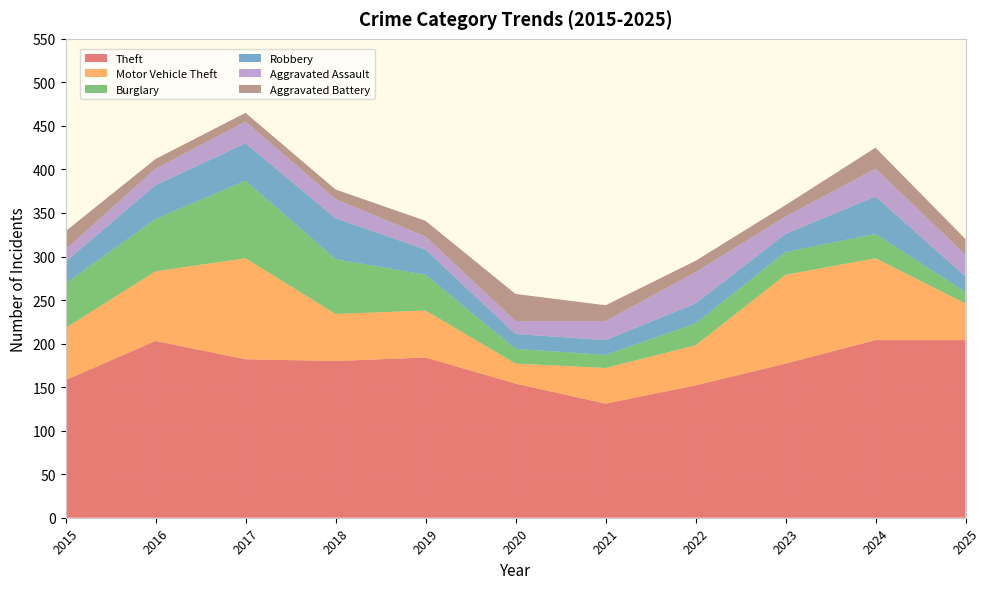

Reading right to left, transcribe all the data shown in this chart.

Theft: 2025=204	2024=204	2023=177	2022=152	2021=131	2020=154	2019=184	2018=180	2017=182	2016=203	2015=158
Motor Vehicle Theft: 2025=42	2024=94	2023=102	2022=46	2021=41	2020=23	2019=54	2018=54	2017=116	2016=80	2015=60
Burglary: 2025=13	2024=28	2023=26	2022=25	2021=15	2020=17	2019=41	2018=63	2017=89	2016=60	2015=51
Robbery: 2025=18	2024=43	2023=21	2022=23	2021=17	2020=17	2019=29	2018=47	2017=43	2016=39	2015=25
Aggravated Assault: 2025=25	2024=32	2023=20	2022=36	2021=22	2020=15	2019=15	2018=22	2017=25	2016=19	2015=14
Aggravated Battery: 2025=18	2024=24	2023=13	2022=13	2021=18	2020=31	2019=18	2018=11	2017=10	2016=11	2015=21